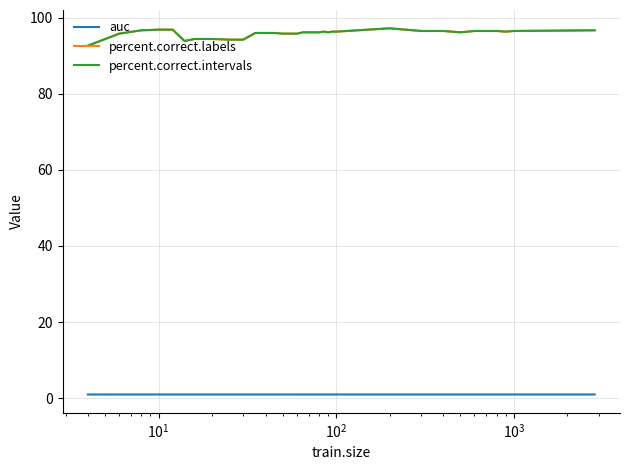

Is this an area chart (filled region under the line)?

No